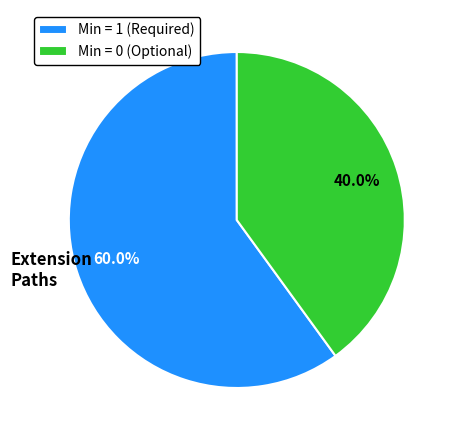

Is the sum of Min = 0 (Optional) and Min = 1 (Required) greater than half?

Yes